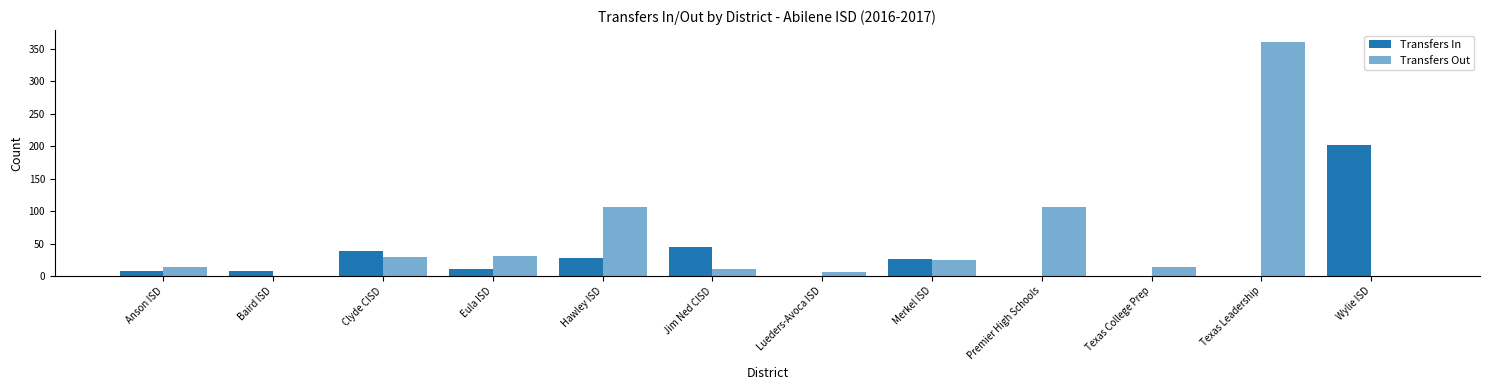

Which series has the widest spread of values?

Transfers Out